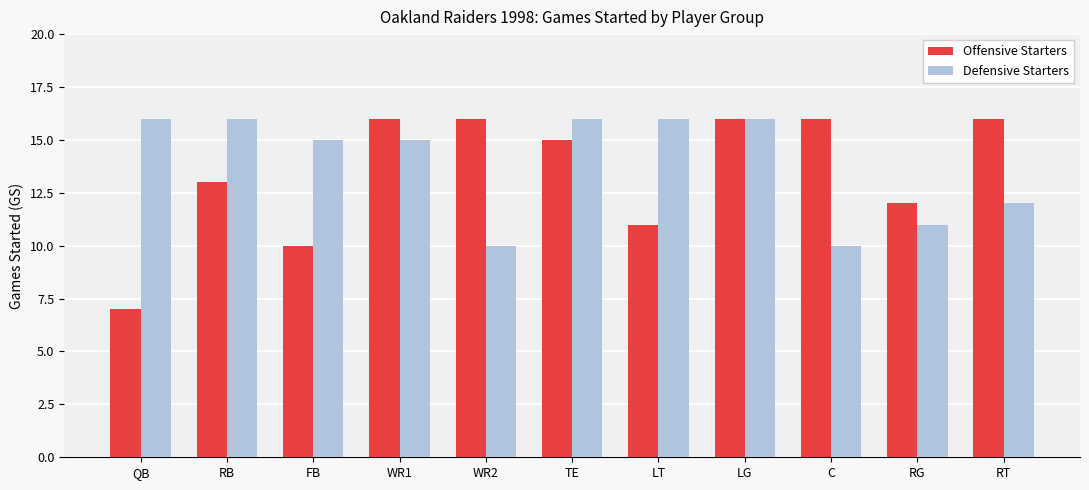

Reading left to right, transcribe all the data shown in this chart.

Offensive Starters: QB=7	RB=13	FB=10	WR1=16	WR2=16	TE=15	LT=11	LG=16	C=16	RG=12	RT=16
Defensive Starters: QB=16	RB=16	FB=15	WR1=15	WR2=10	TE=16	LT=16	LG=16	C=10	RG=11	RT=12